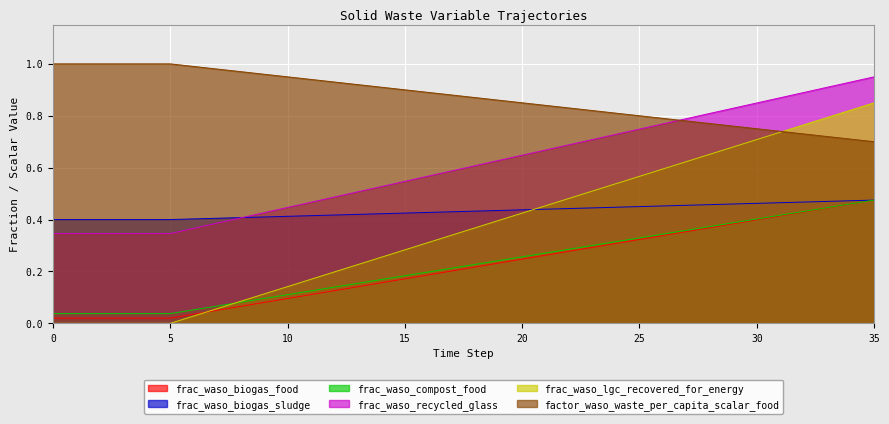

What is the average value of the frac_waso_biogas_food series?

0.2